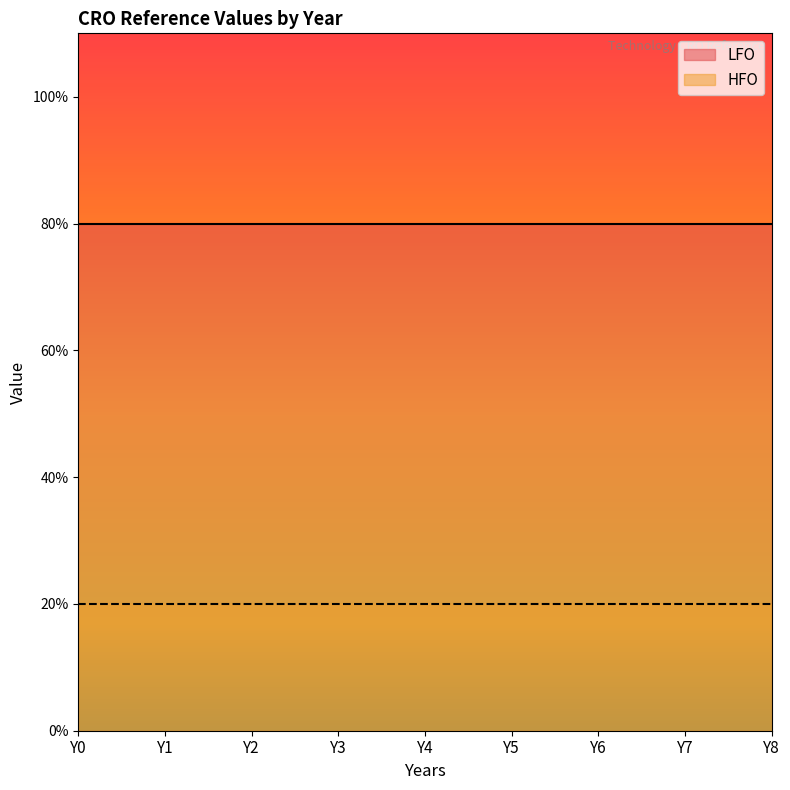

What is the highest value of the HFO series?

0.2